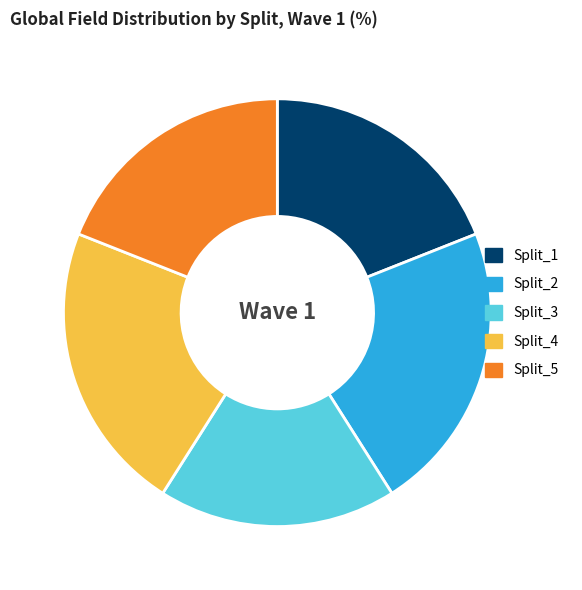

Is the sum of Split_4 and Split_2 greater than half?

No